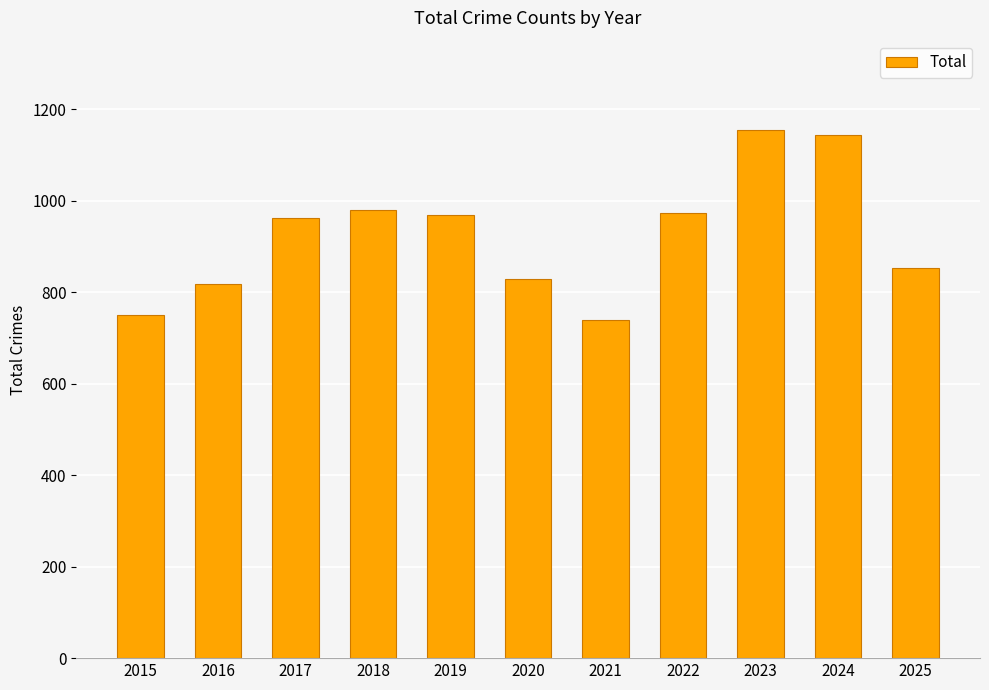

Is it true that the value at 2016 is 818?

True